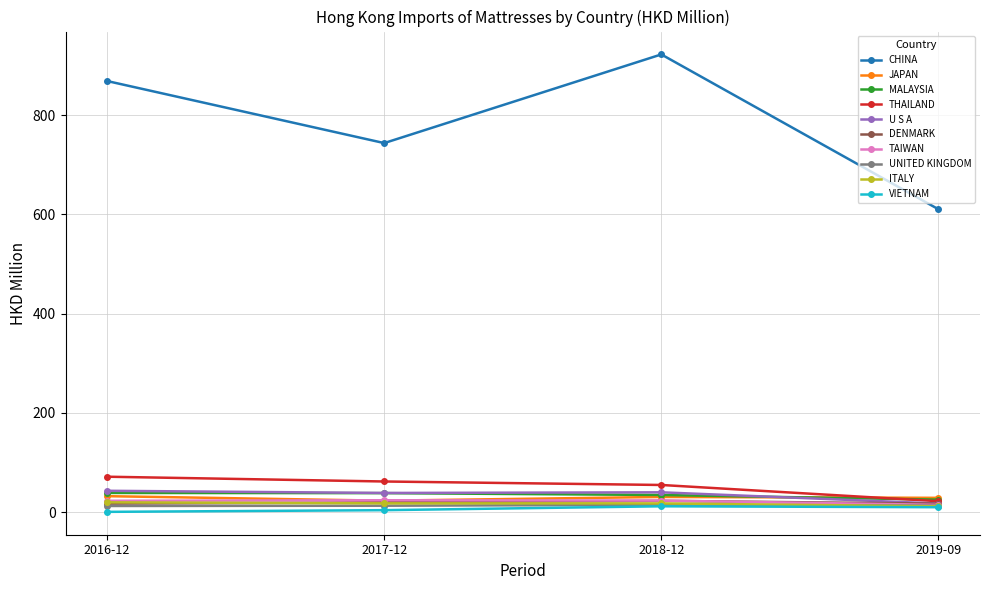

What is the highest value of the MALAYSIA series?

38.6